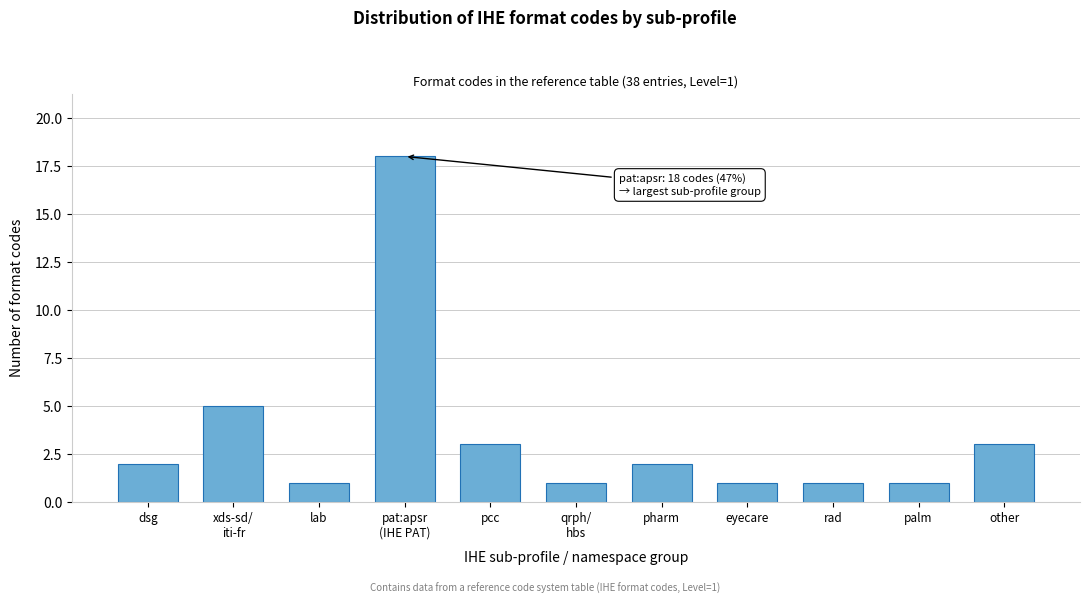

Reading left to right, list all the values displayed in this chart.

2	5	1	18	3	1	2	1	1	1	3